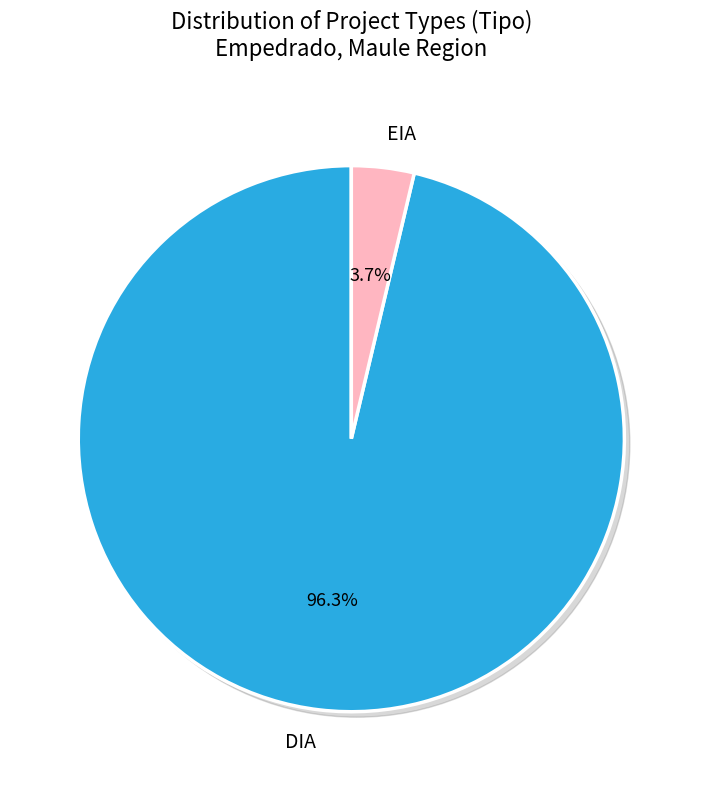

True or false: DIA accounts for 80% of the total.

False